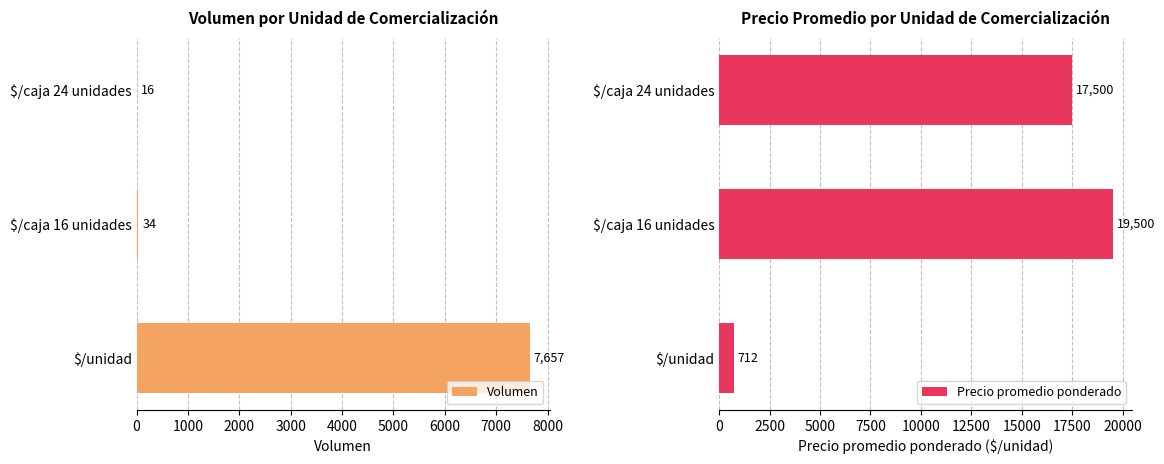

Count the number of data series in this chart.

2